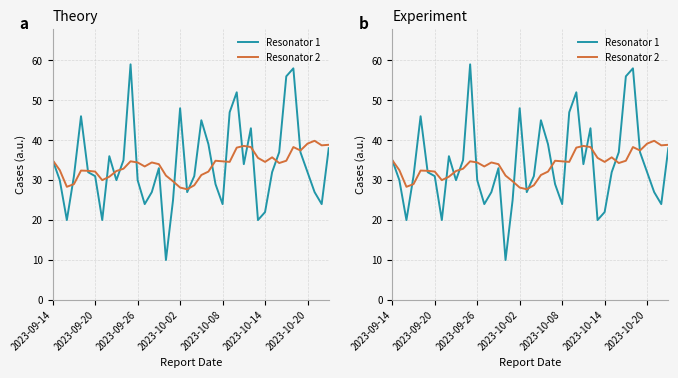

Between 14 and 31, which is larger?

31